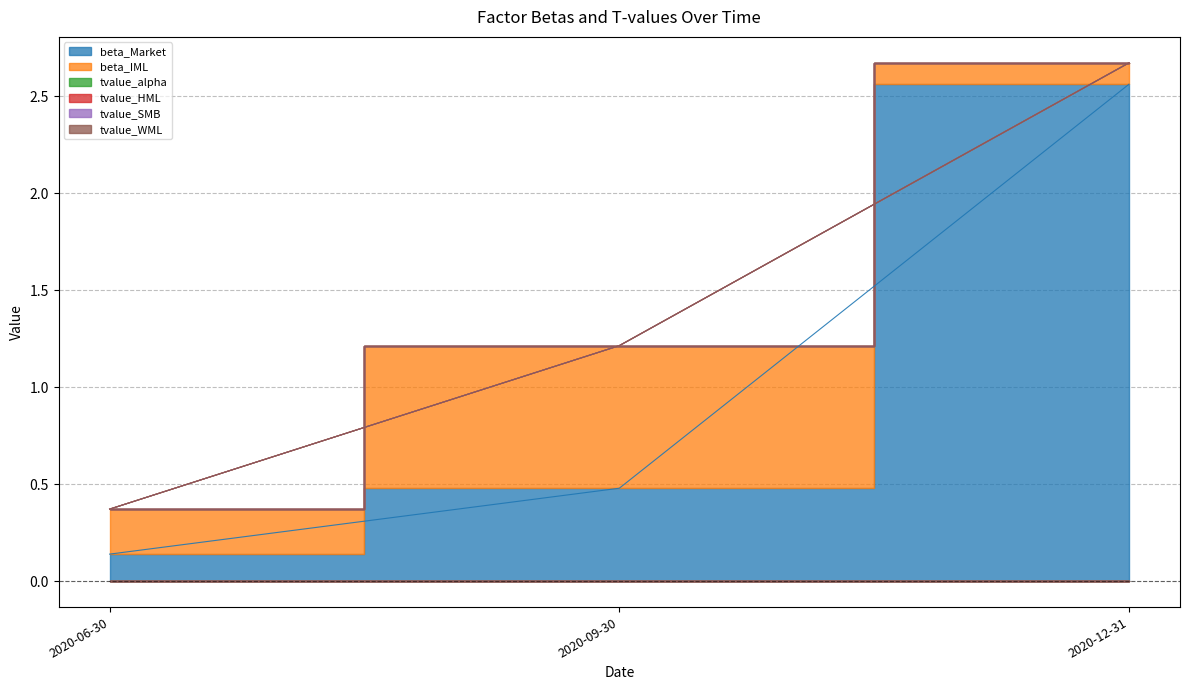

List the labels in order of beta_IML value, largest first.

2020-09-30, 2020-06-30, 2020-12-31